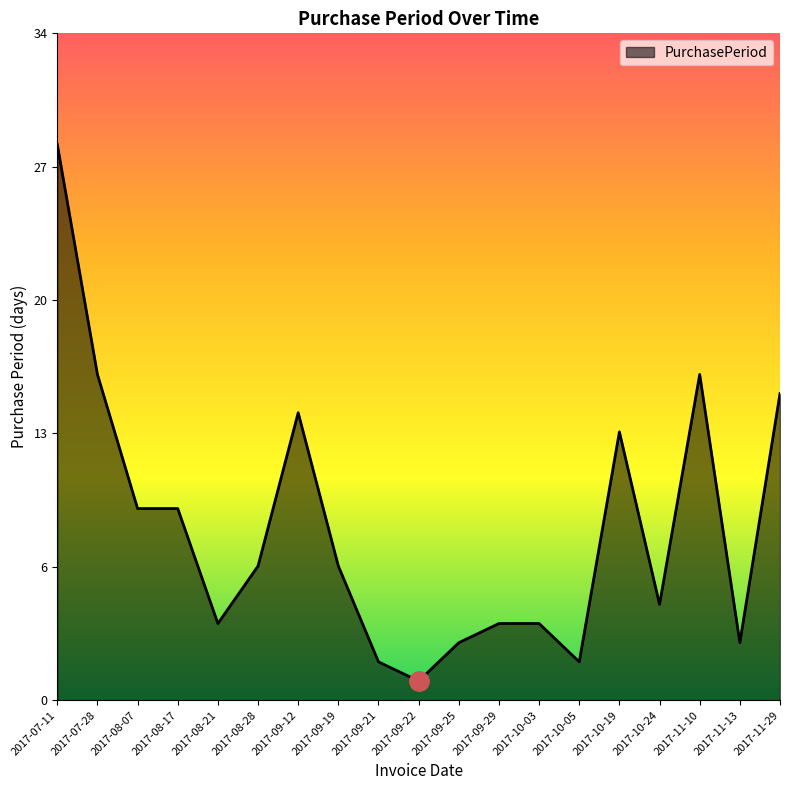

What is the change in value from 2017-09-22 to 2017-10-03?

+3